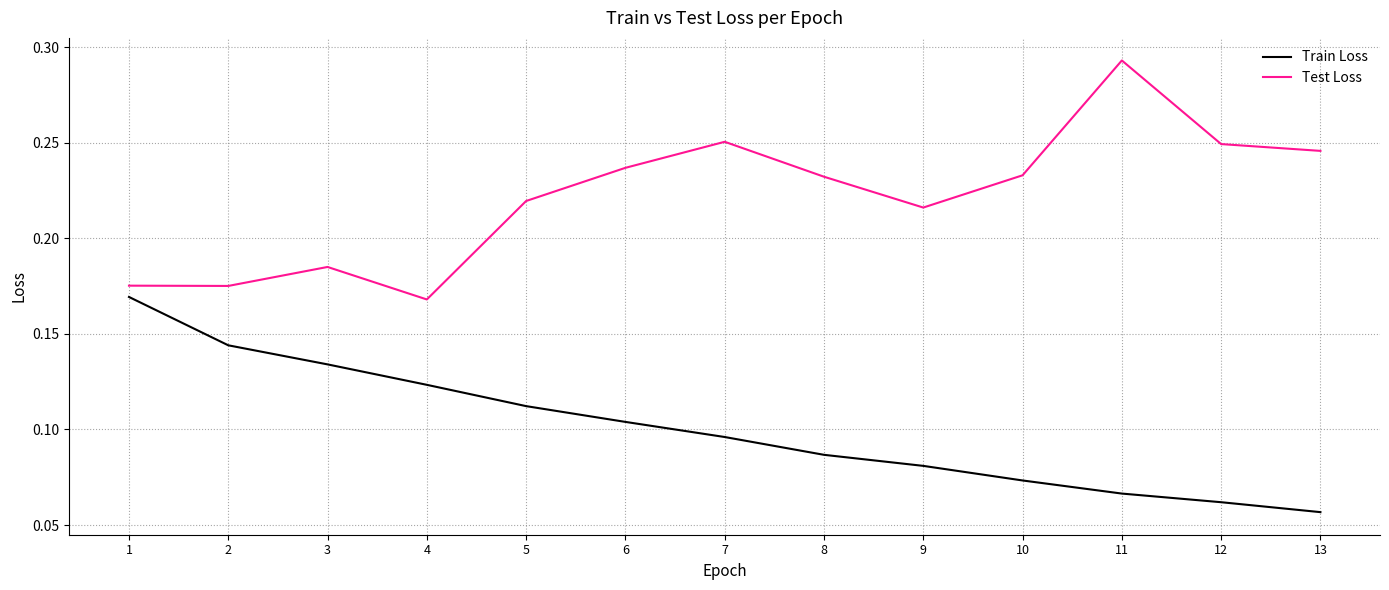

Count the Test Loss values in the range 0 to 1.

13